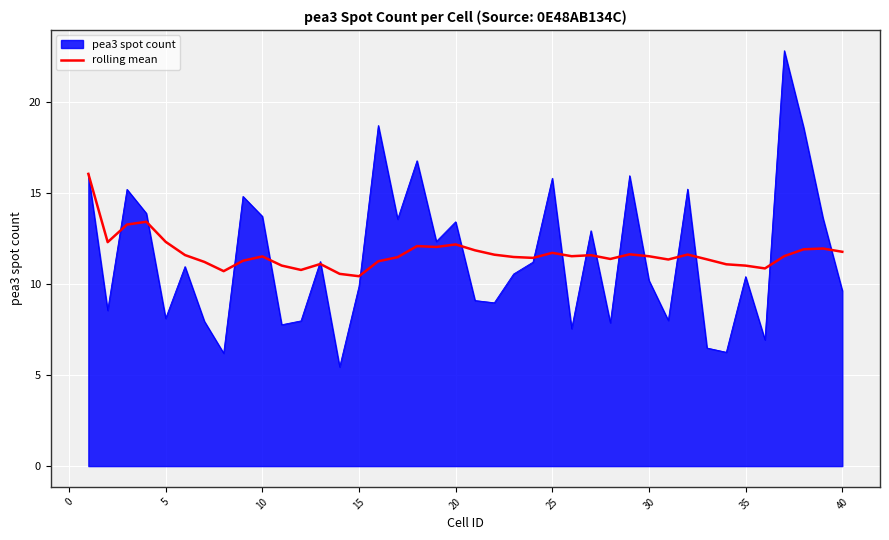

Rank the series by their maximum value, from highest to lowest.

pea3 spot count, rolling mean